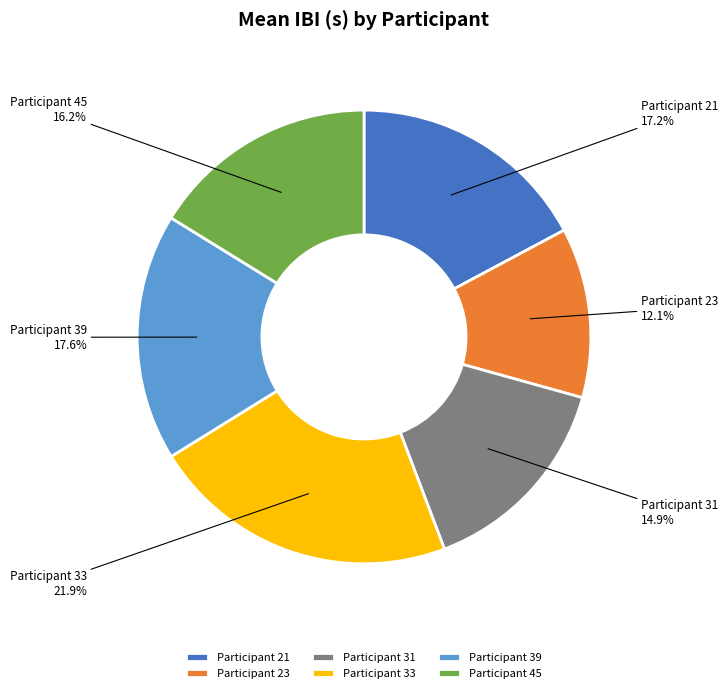

What is the largest slice in the pie chart?

Participant 33